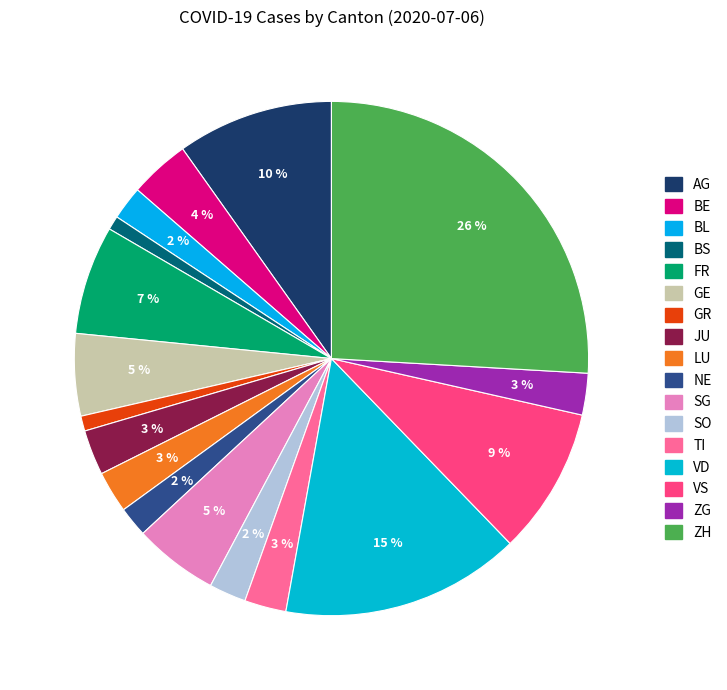

Which category has the smallest portion of the pie?

BS